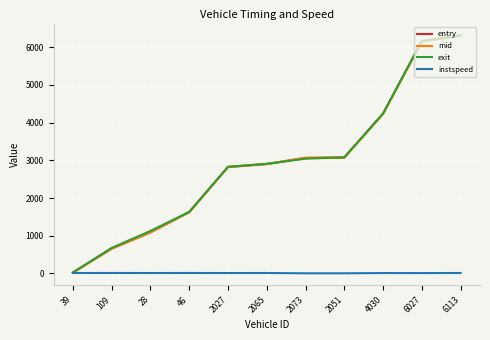

What are all the series names shown in the legend?

entry, mid, exit, instspeed